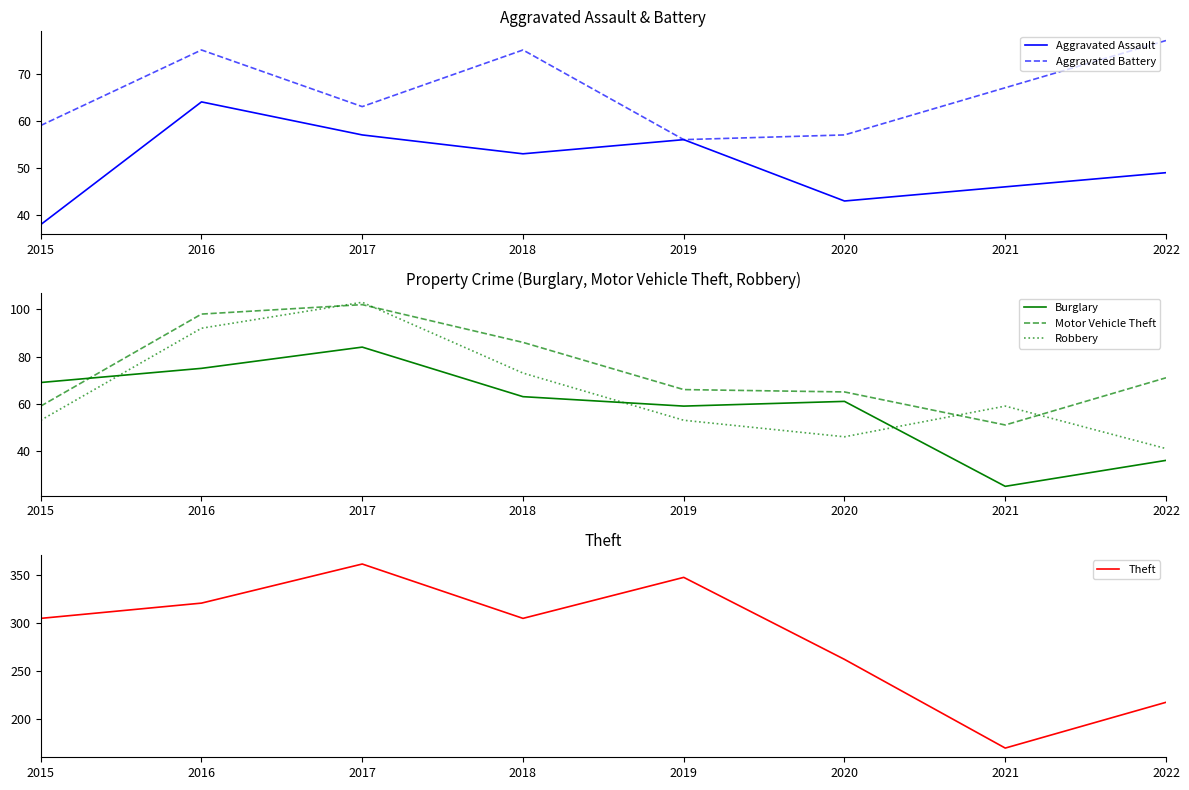

Where is the first local minimum for Theft?

2018